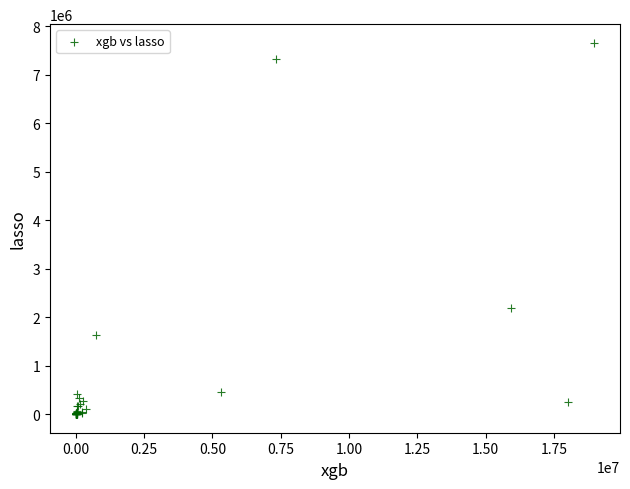

What Y value in the scatter plot is closest to 3830790?

2195221.5